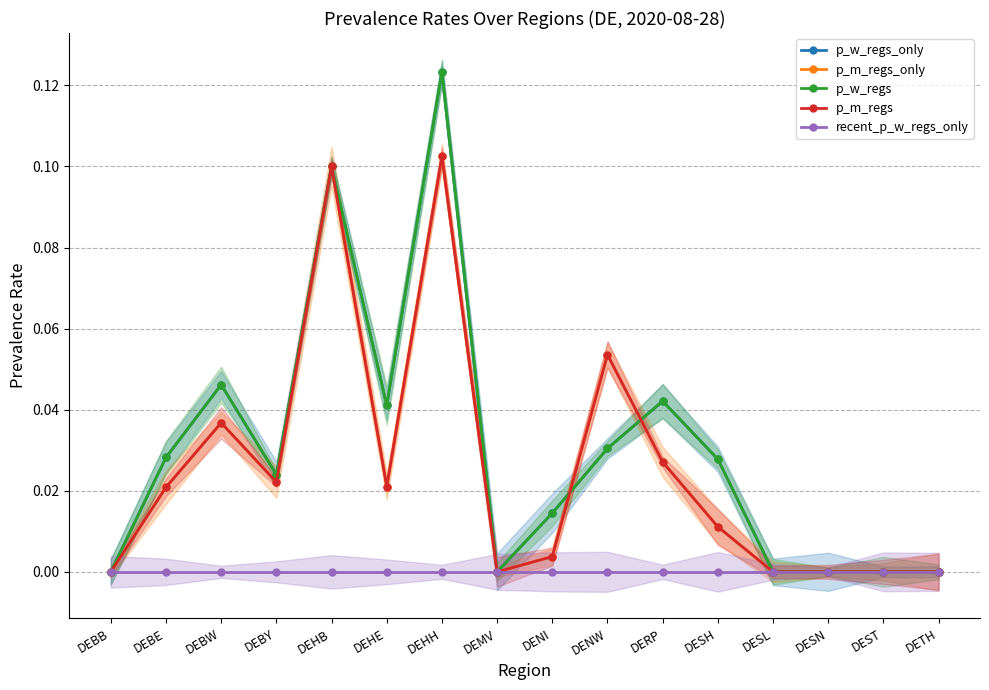

At which category is the sum across all series the highest?

DEHH